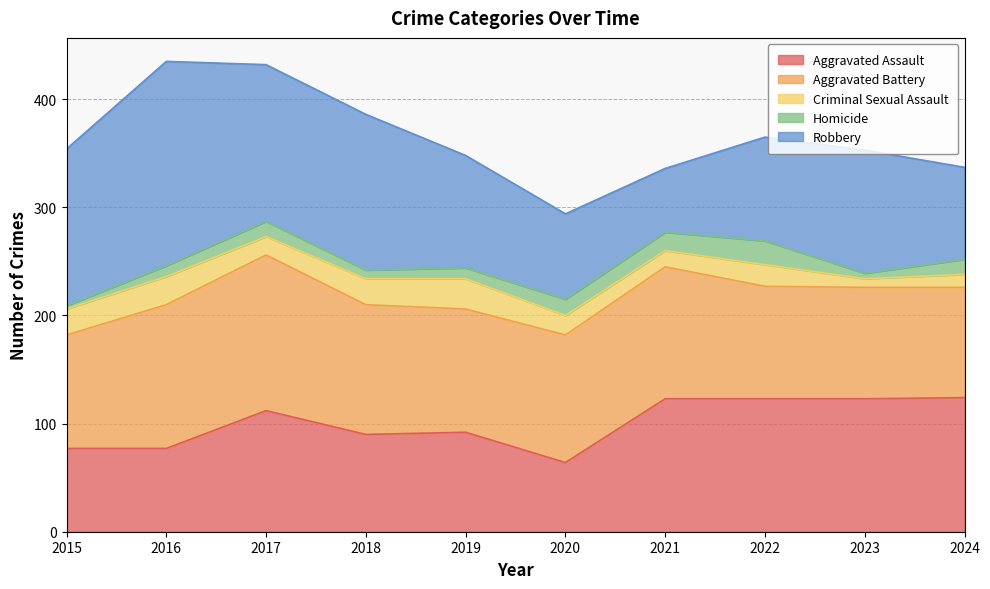

How many interior local valleys does the Aggravated Assault series have?

2